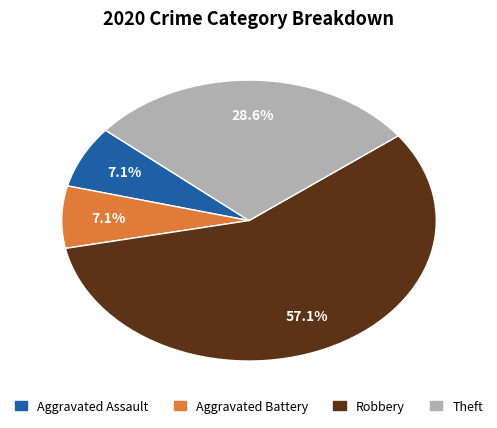

True or false: Aggravated Assault accounts for 20% of the total.

False